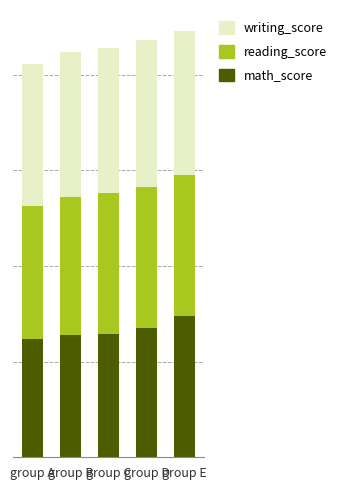

Are the bars horizontal?

No